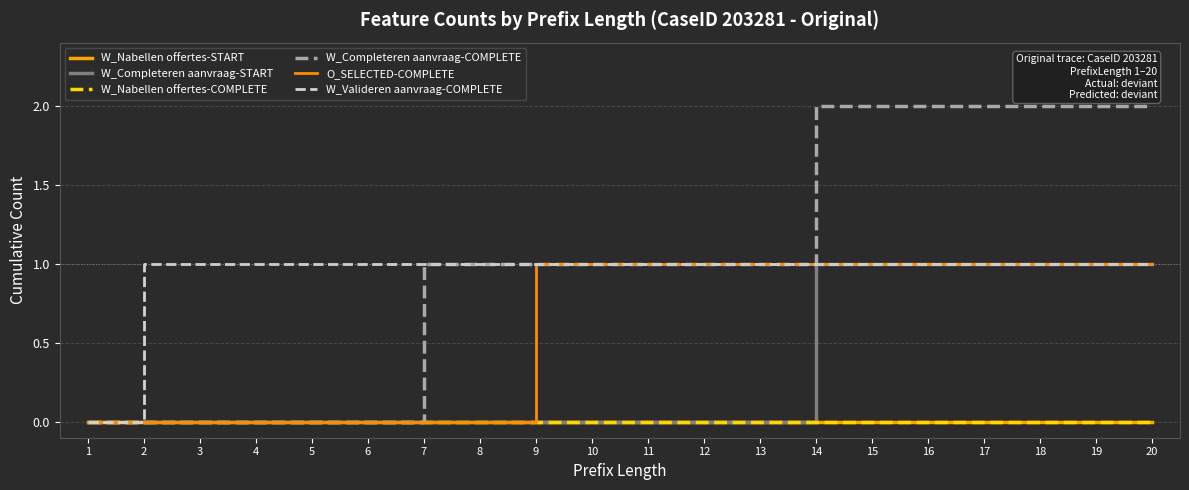

What is the difference between the second highest and minimum values in the W_Completeren aanvraag-COMPLETE series?

2